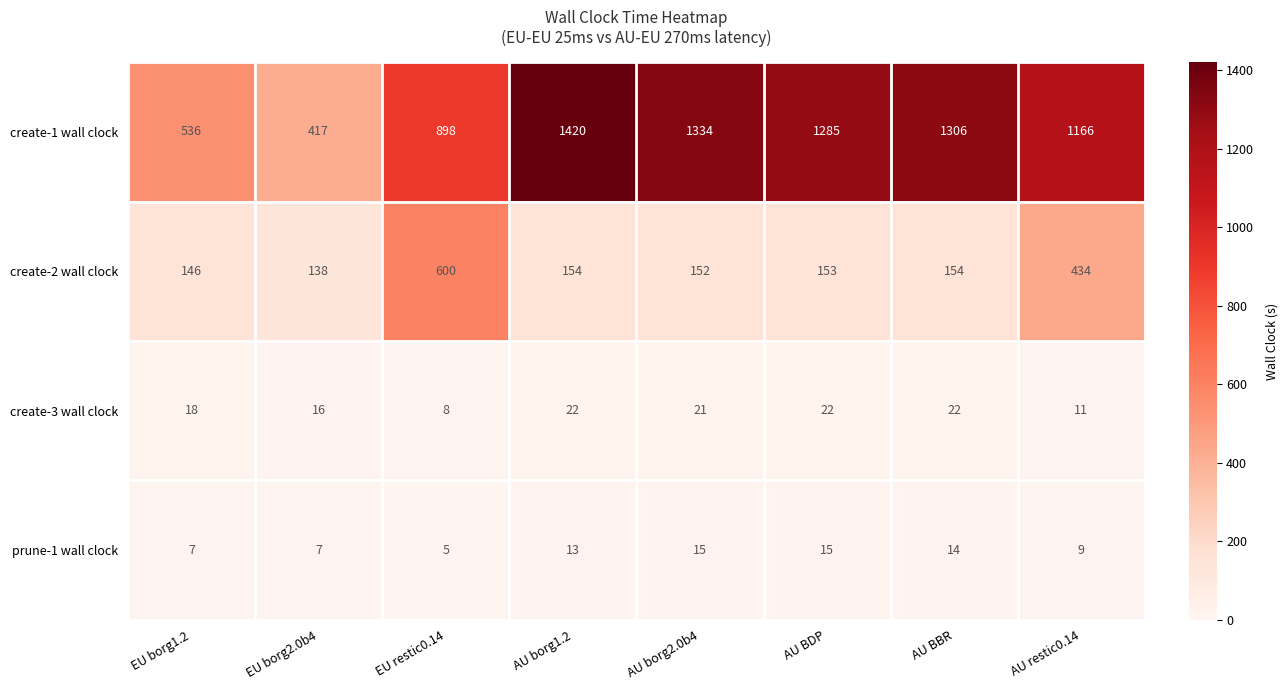

What is the difference between the maximum and minimum values in the prune-1 wall clock series?

10